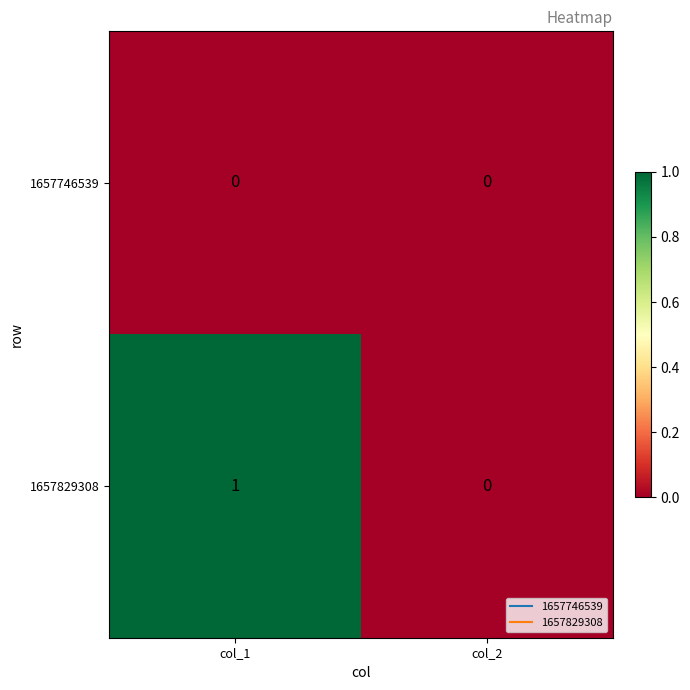

How many series are shown in this chart?

2